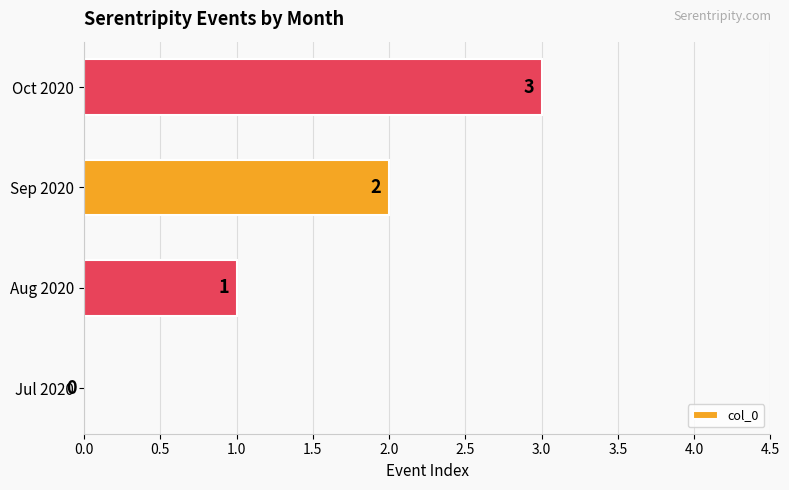

How many distinct data groups are displayed?

1